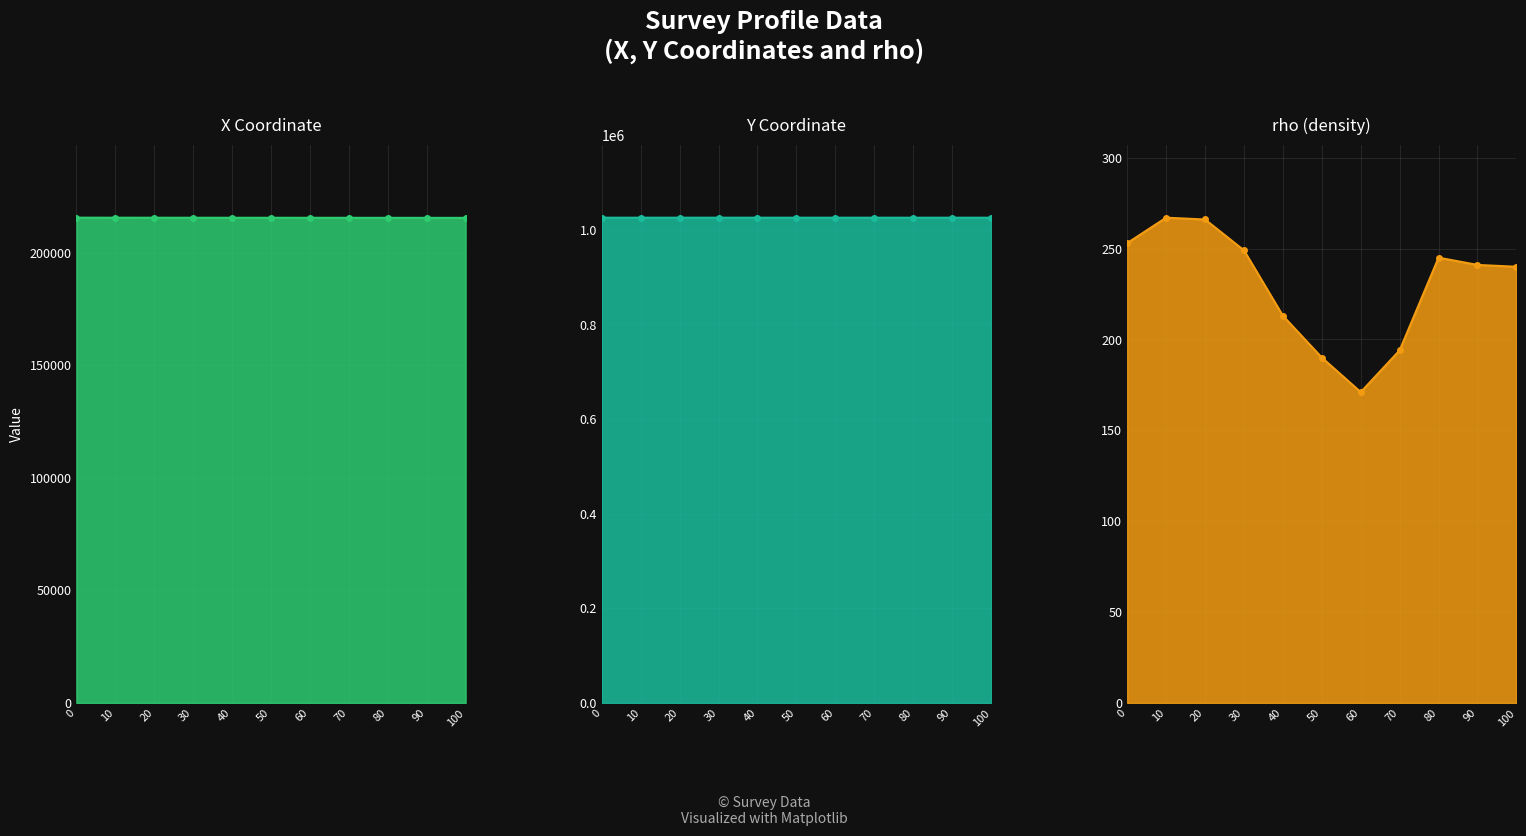

Reading left to right, transcribe all the data shown in this chart.

X line: 215475	215465	215458	215449	215440	215433	215424	215416	215408	215402	215395
Y line: 1025630	1025626	1025620	1025615	1025609	1025604	1025598	1025592	1025585	1025579	1025573
rho line: 253	267	266	249	213	190	171	194	245	241	240